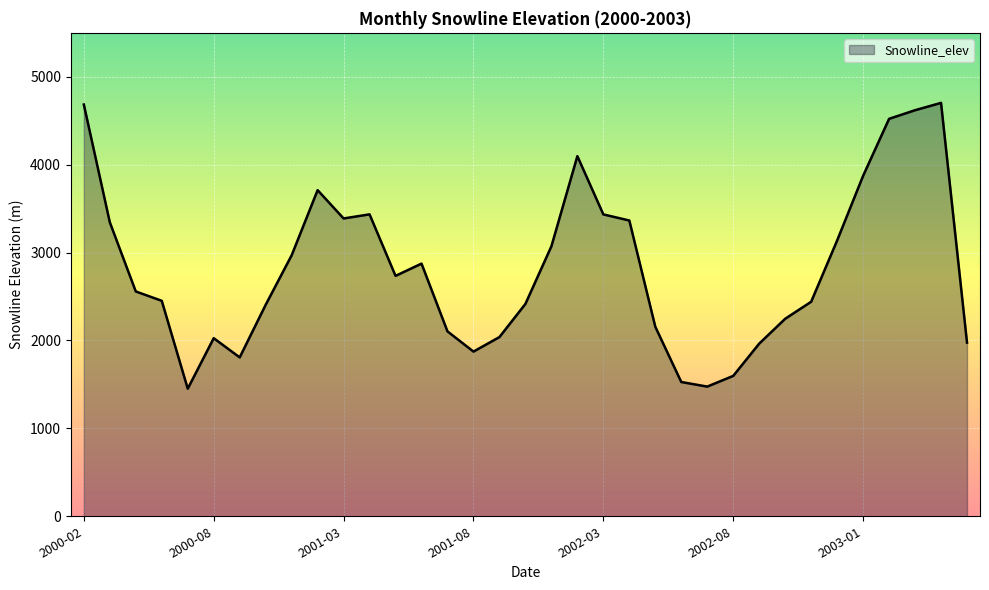

What is the maximum value shown in the chart?

4703.2